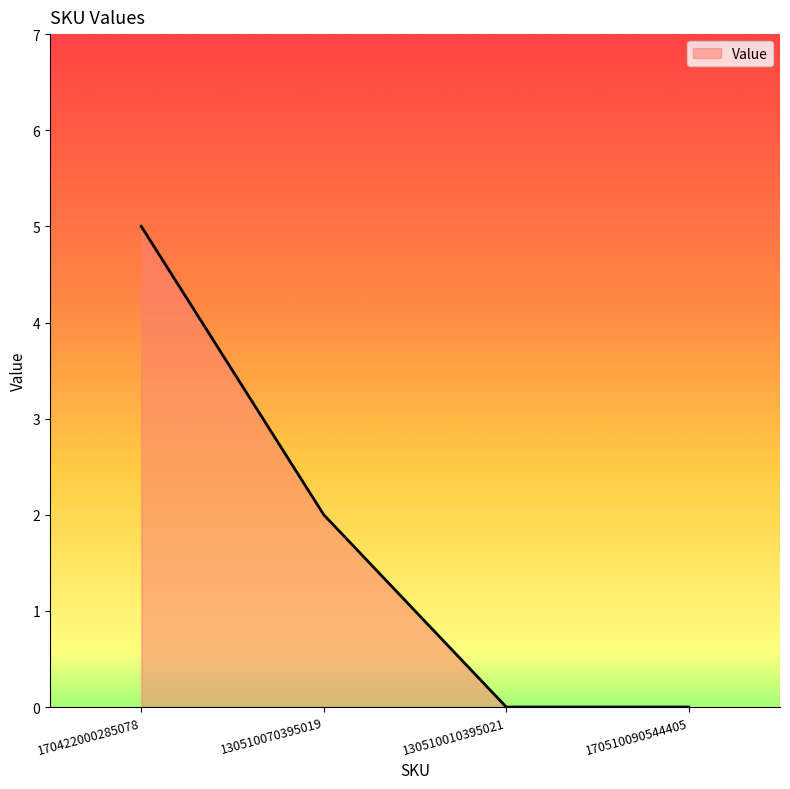

Read the value at 130510070395019.

2